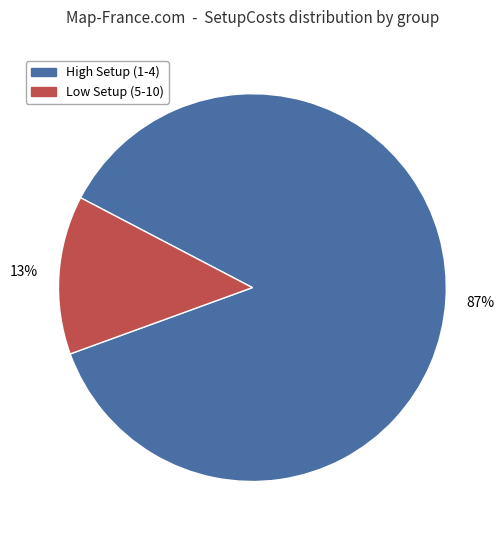

To the nearest percent, what is the average slice percentage?

50%